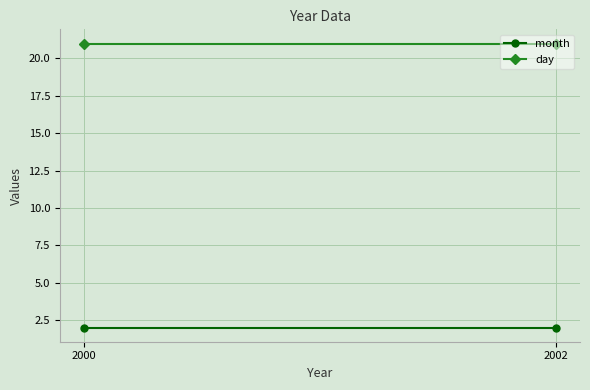

Between 2002 and 2000, which series saw the biggest shift?

month